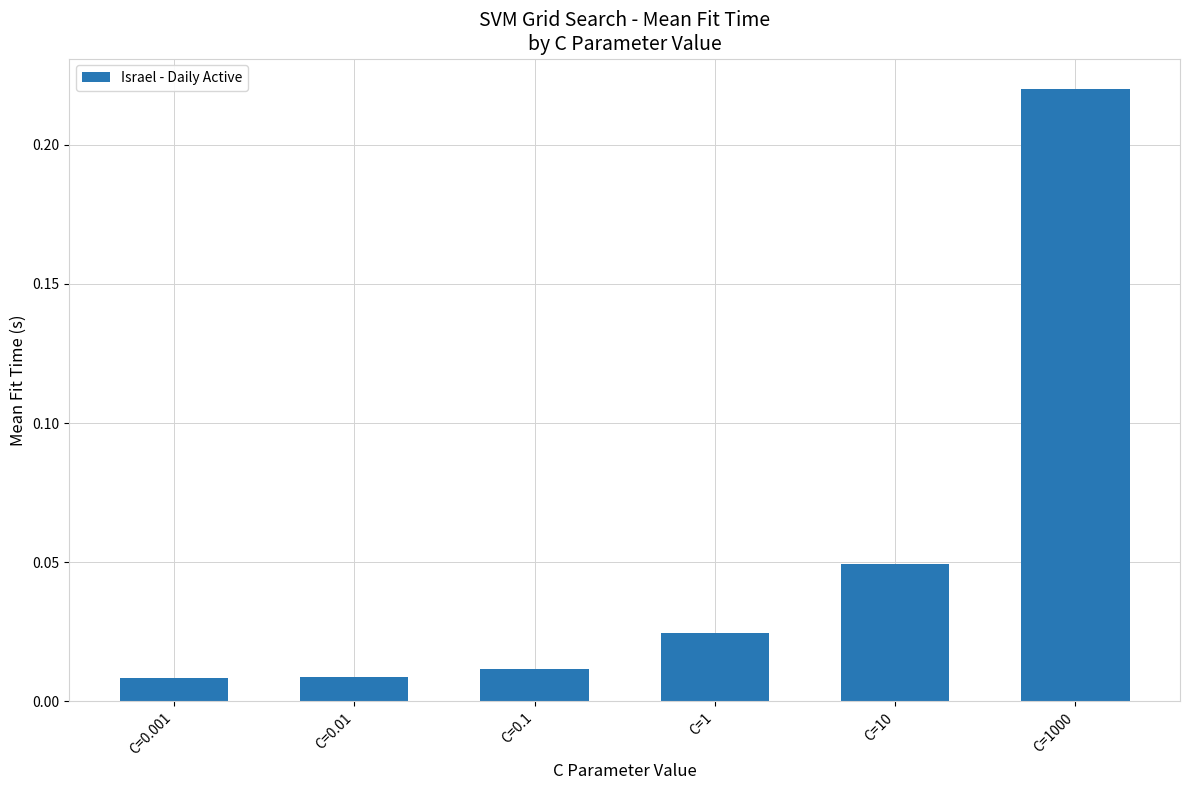

At which category does the chart reach its peak across all series?

C=1000